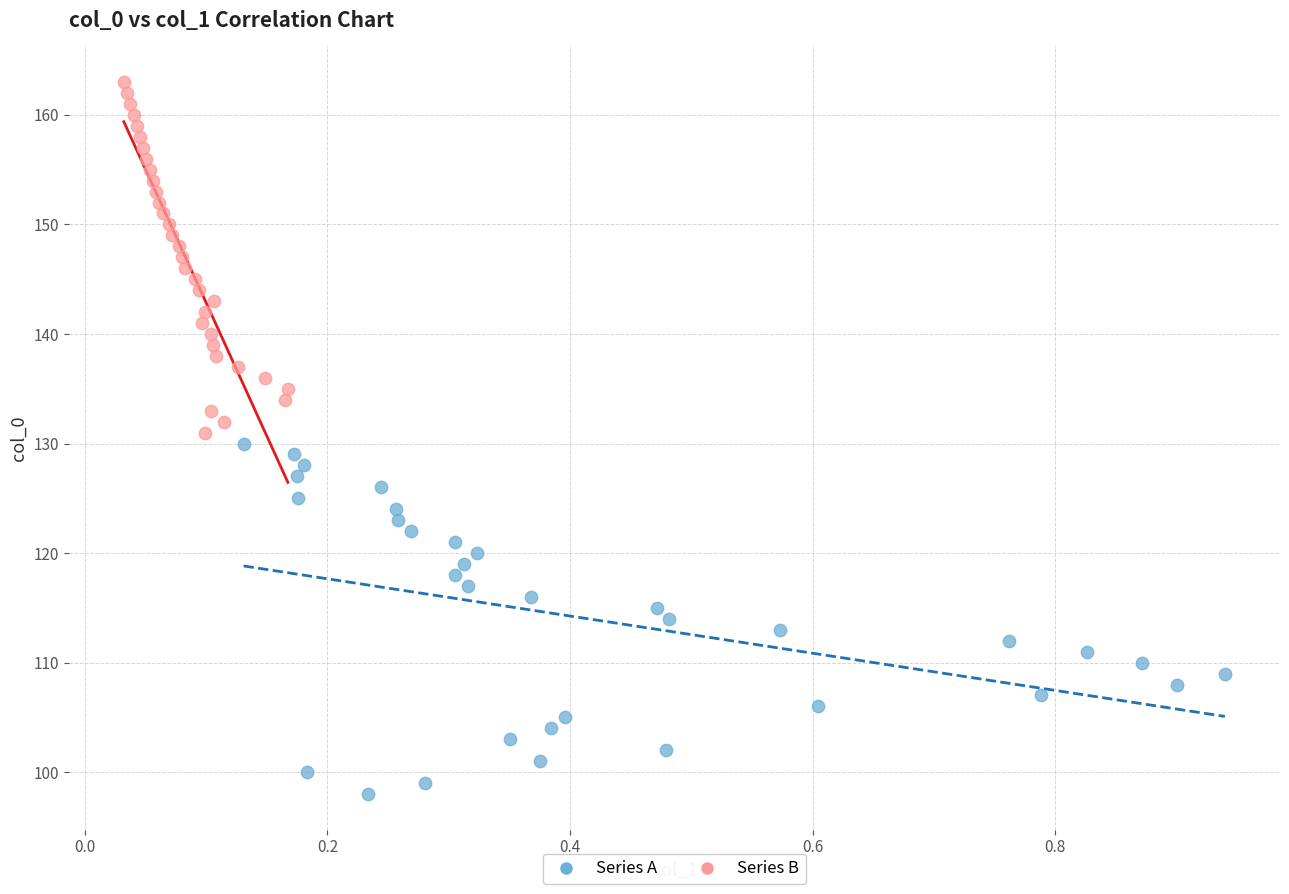

Which series contains the highest Y value?

Series B